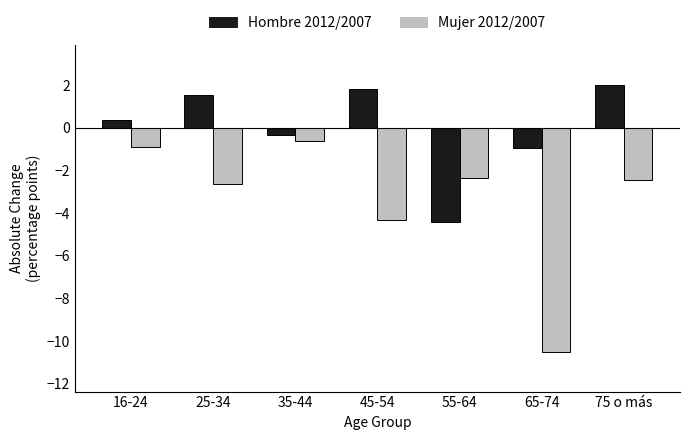

List the series in order of their peak value, lowest first.

Mujer 2012/2007, Hombre 2012/2007